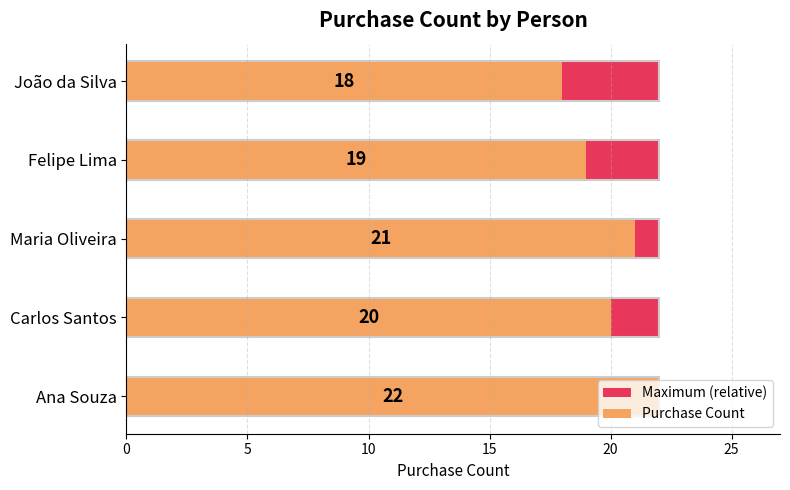

What is the total value across all series at 0?

22.5